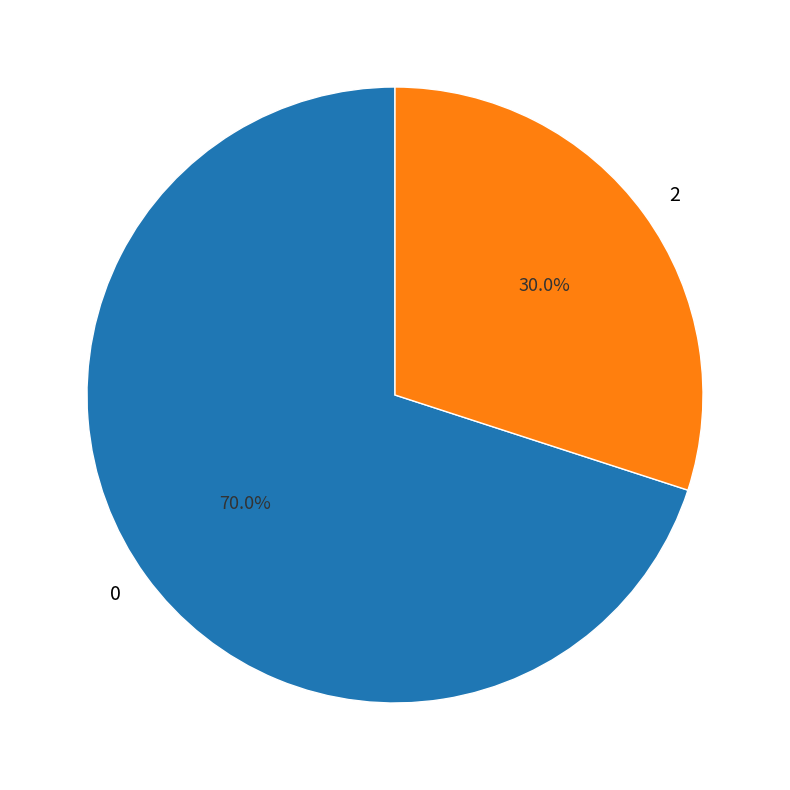

Which category has the smallest portion of the pie?

2